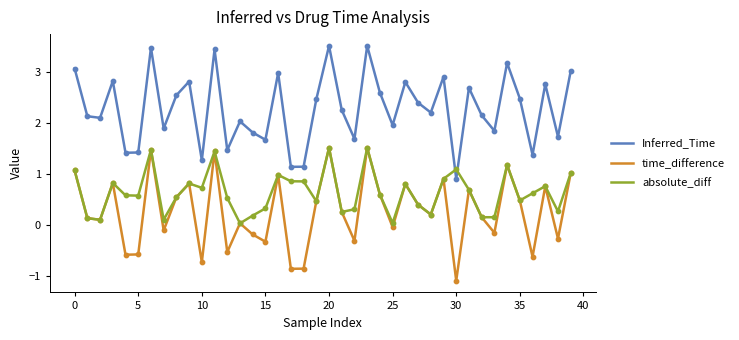

What is the maximum value shown in the chart?

3.5